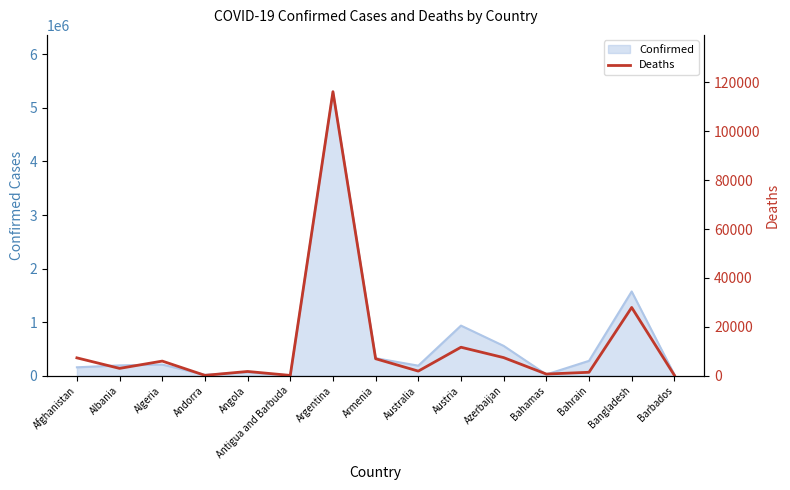

How many points are lower than both their immediate neighbors (excluding endpoints)?

5